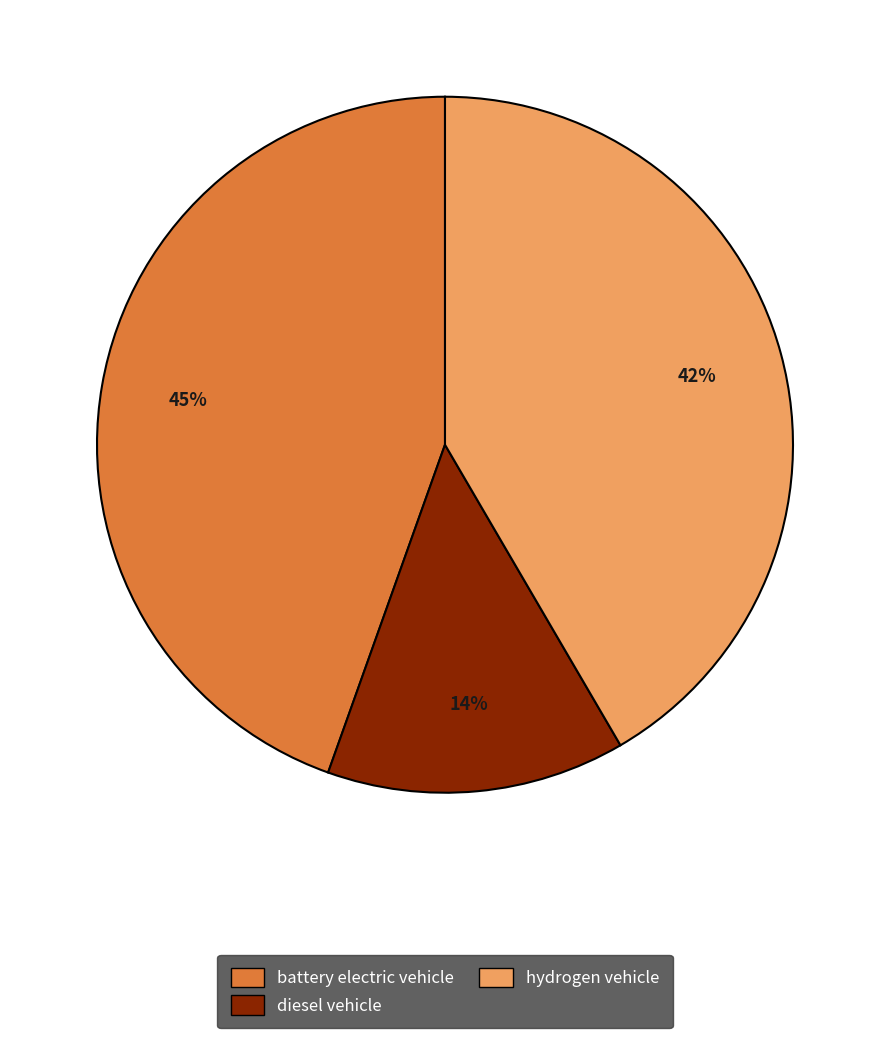

To the nearest percent, what is the difference between the hydrogen vehicle and battery electric vehicle slice percentages?

3%